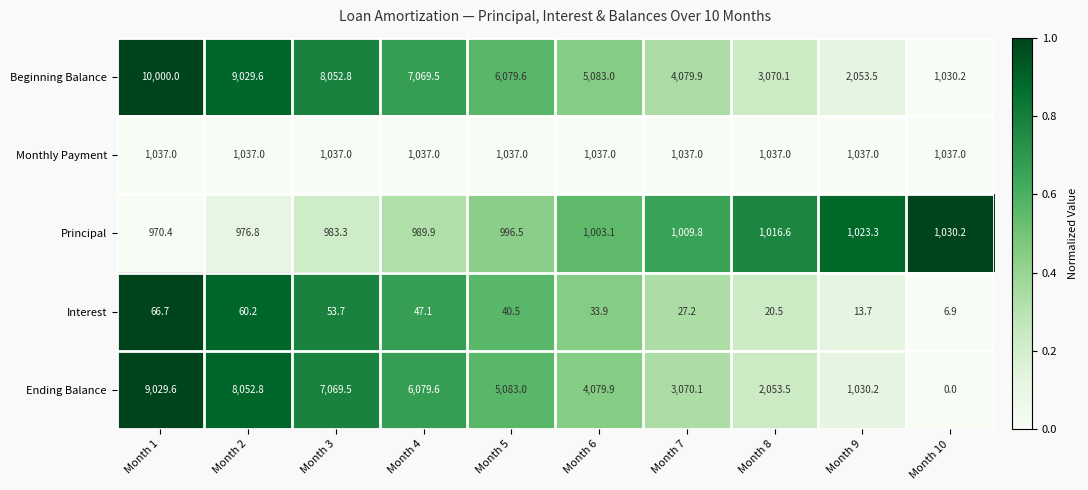

Which series changed the most between Month 5 and Month 7?

Ending Balance